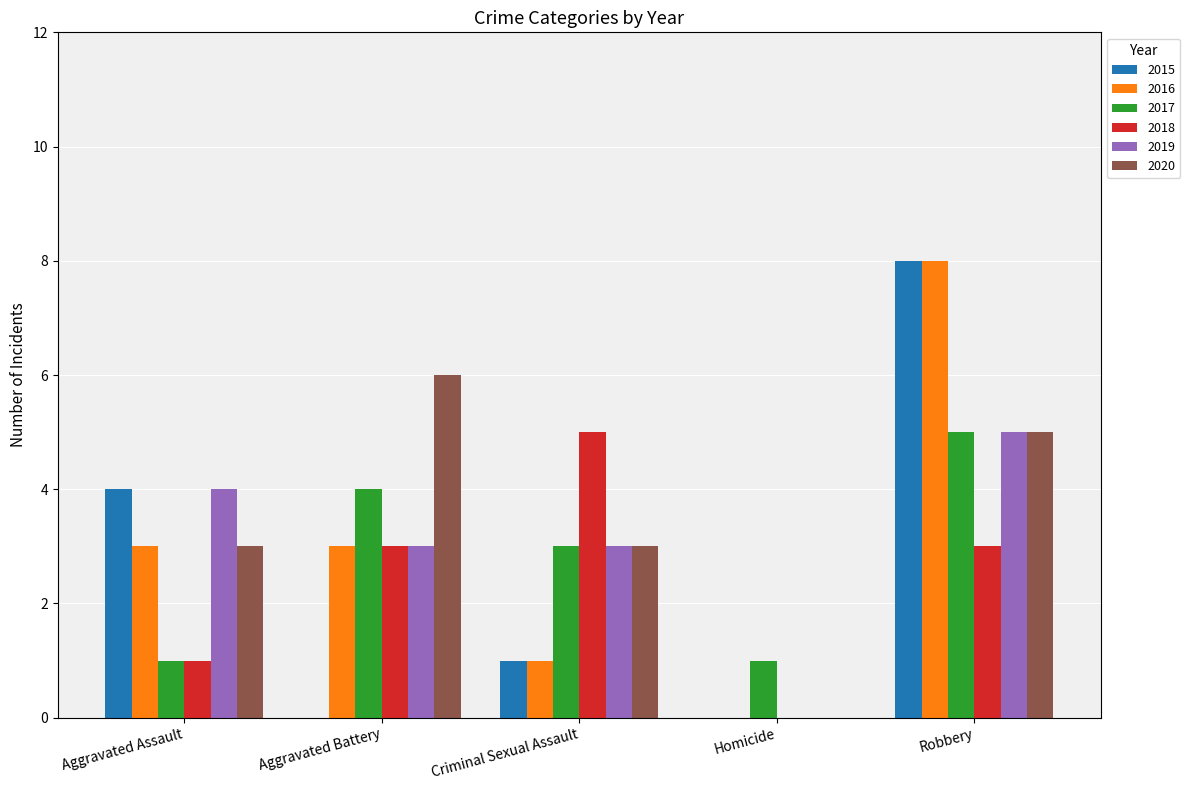

Is the value of 2020 at Homicide greater than the value of 2017 at Homicide?

No